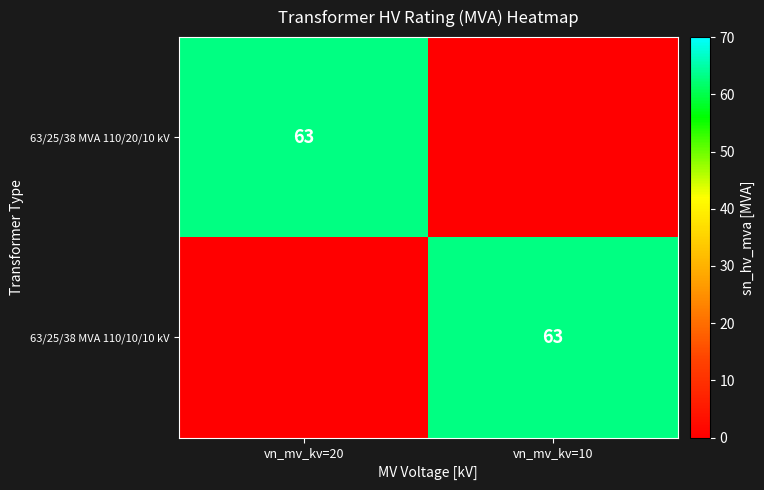

The value of 63/25/38 MVA 110/20/10 kV at vn_mv_kv=20 is 37. True or false?

False